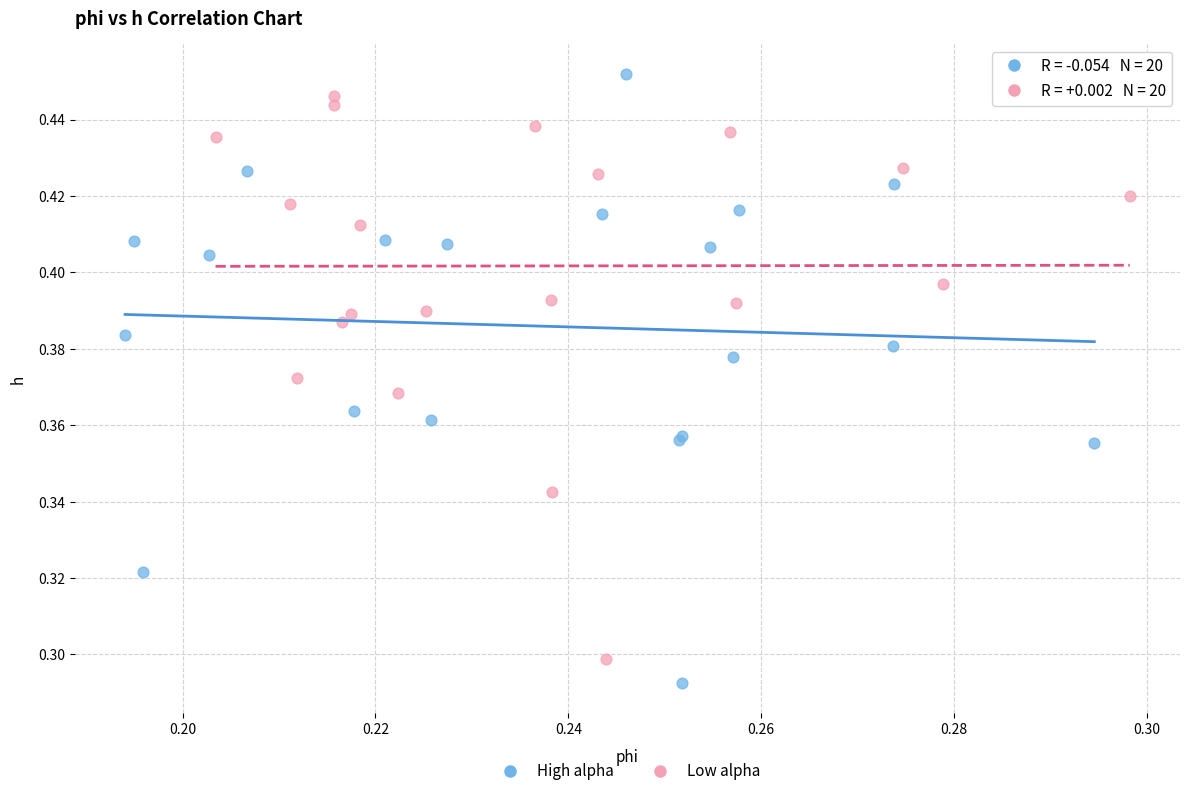

Which series has the widest spread of Y values?

High alpha